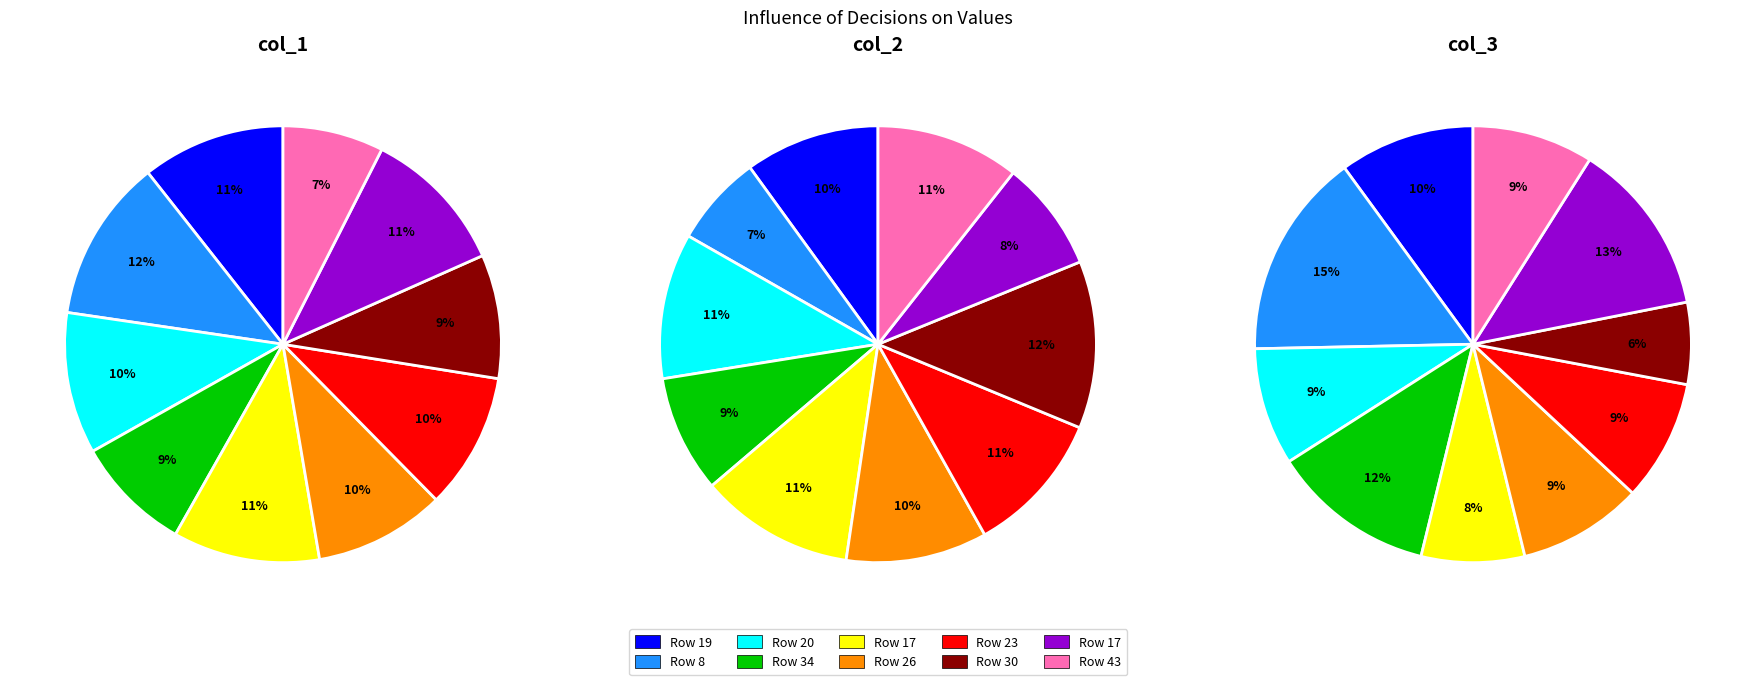

True or false: 17 accounts for 8% of the total.

True